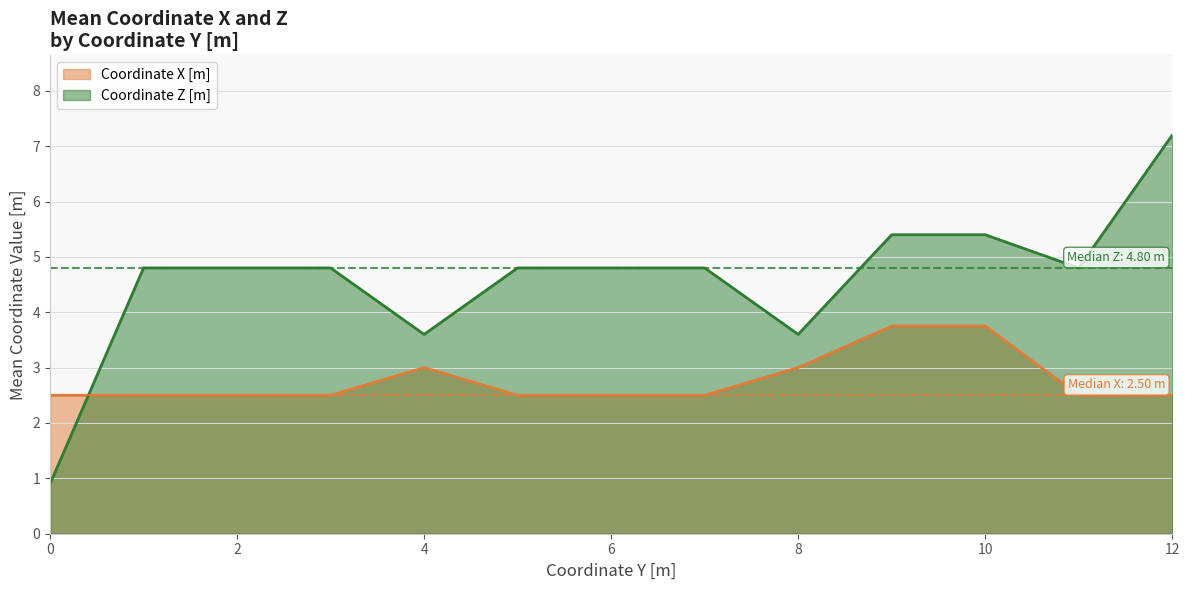

The Coordinate X [m] series shows 3.8 at 10. True or false?

True